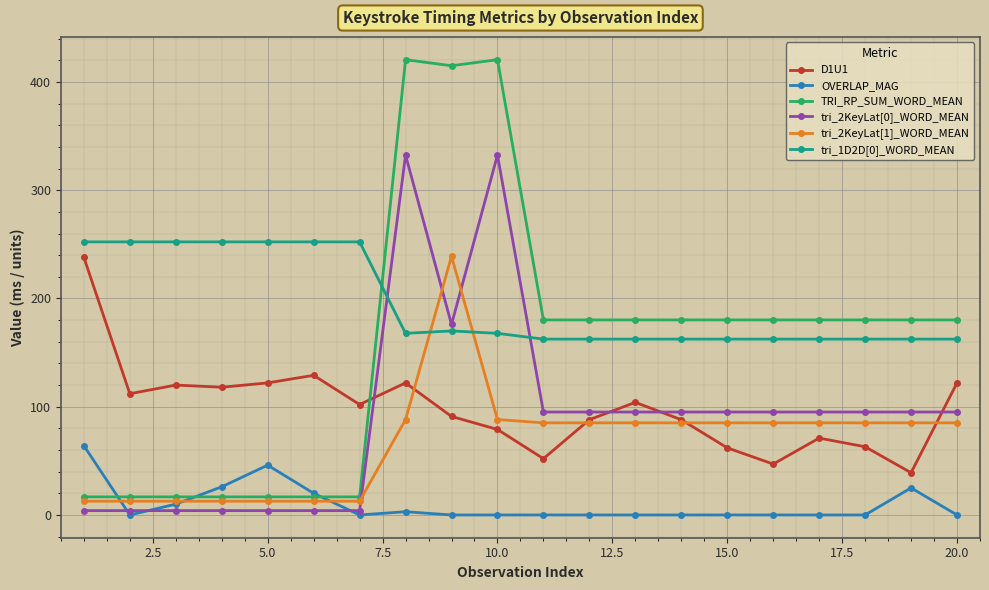

Which series has the largest total across all categories?

tri_1D2D[0]_WORD_MEAN